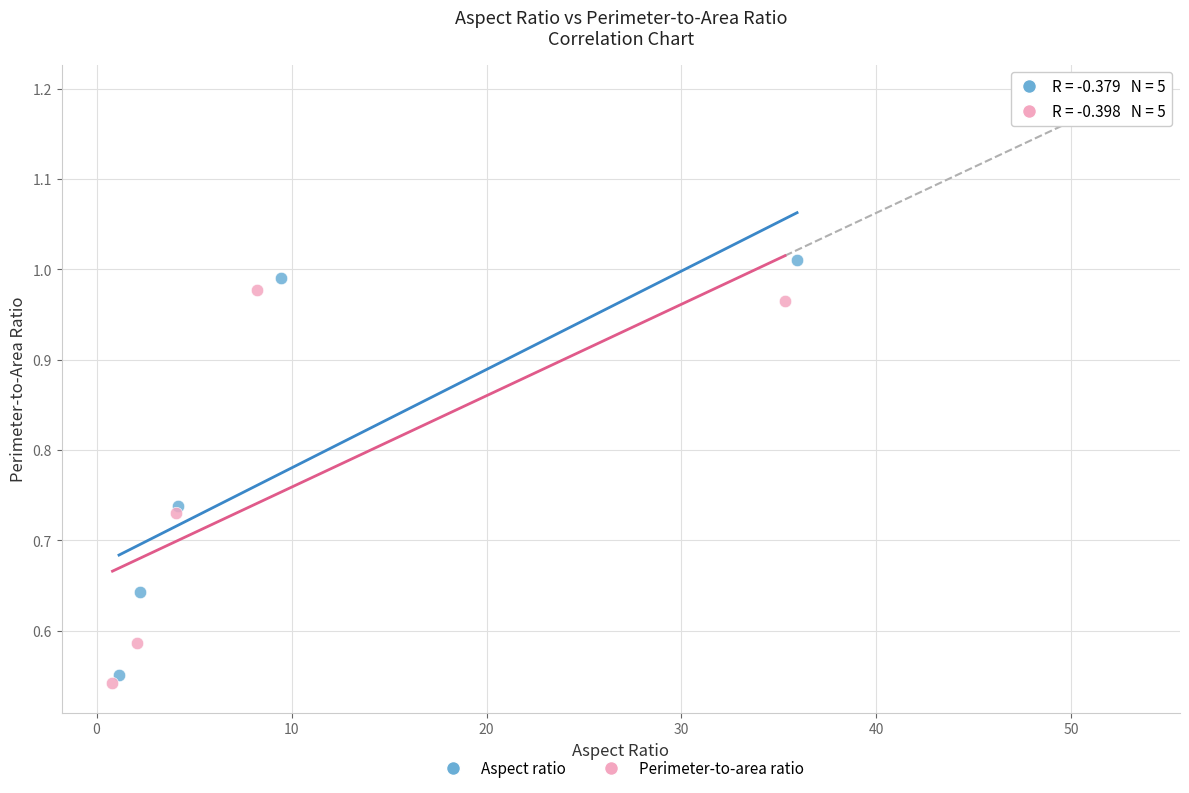

Which series has the widest spread of Y values?

Aspect ratio